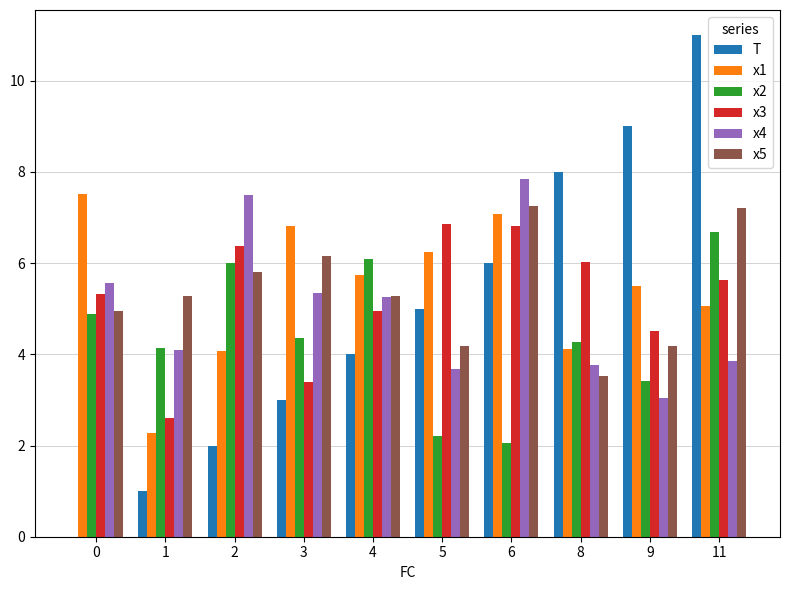

Which series has the largest range (max minus min)?

T